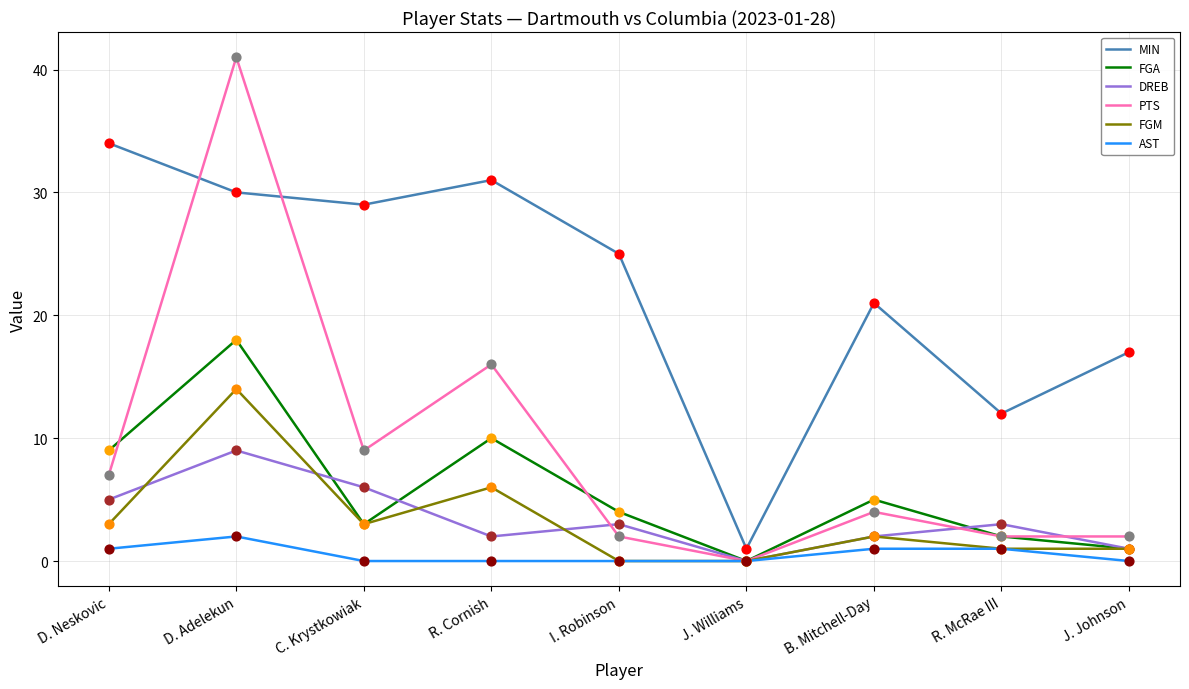

Between D. Neskovic and J. Johnson, which series saw the biggest shift?

MIN